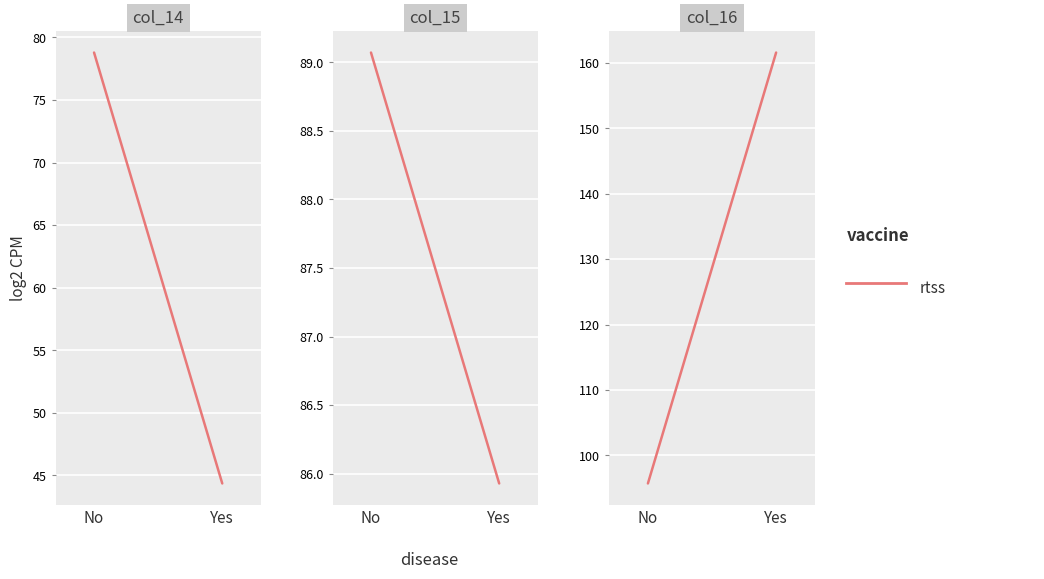

What is the average value?

128.6